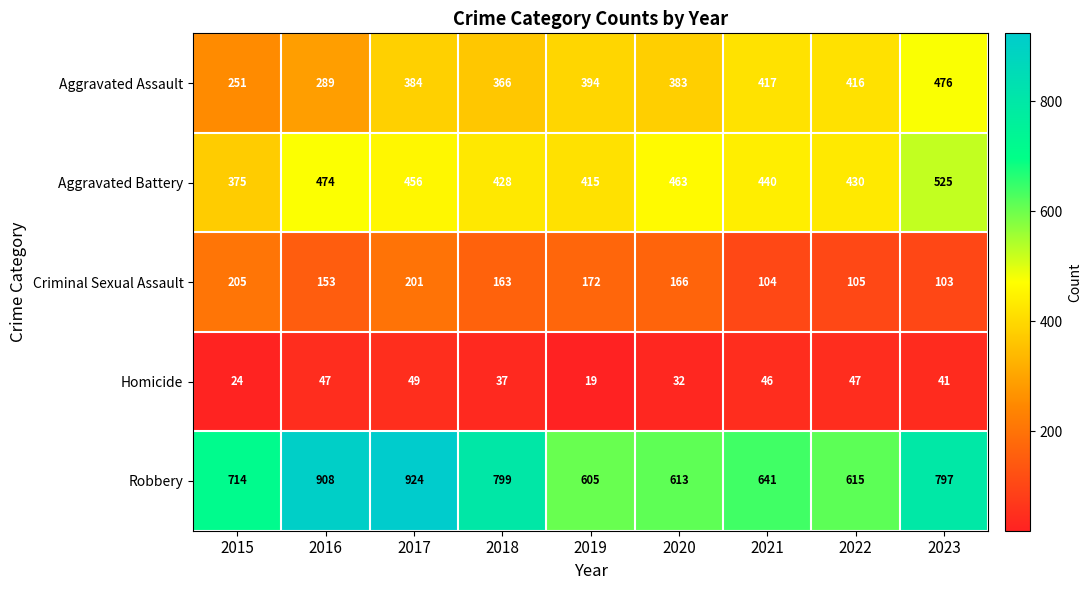

At which label does Criminal Sexual Assault reach its peak?

2015